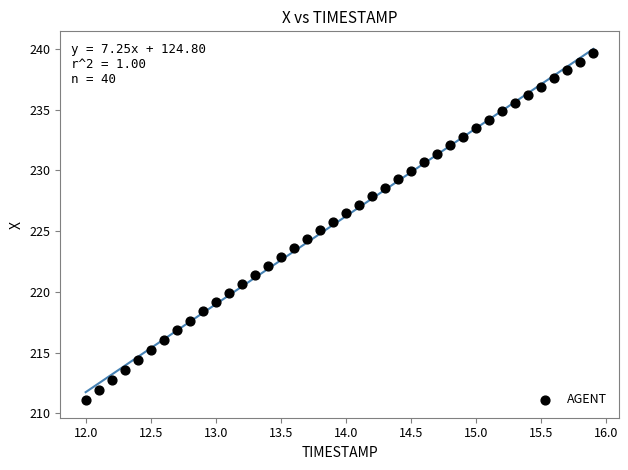

What is the range of Y values (max minus min)?

28.6